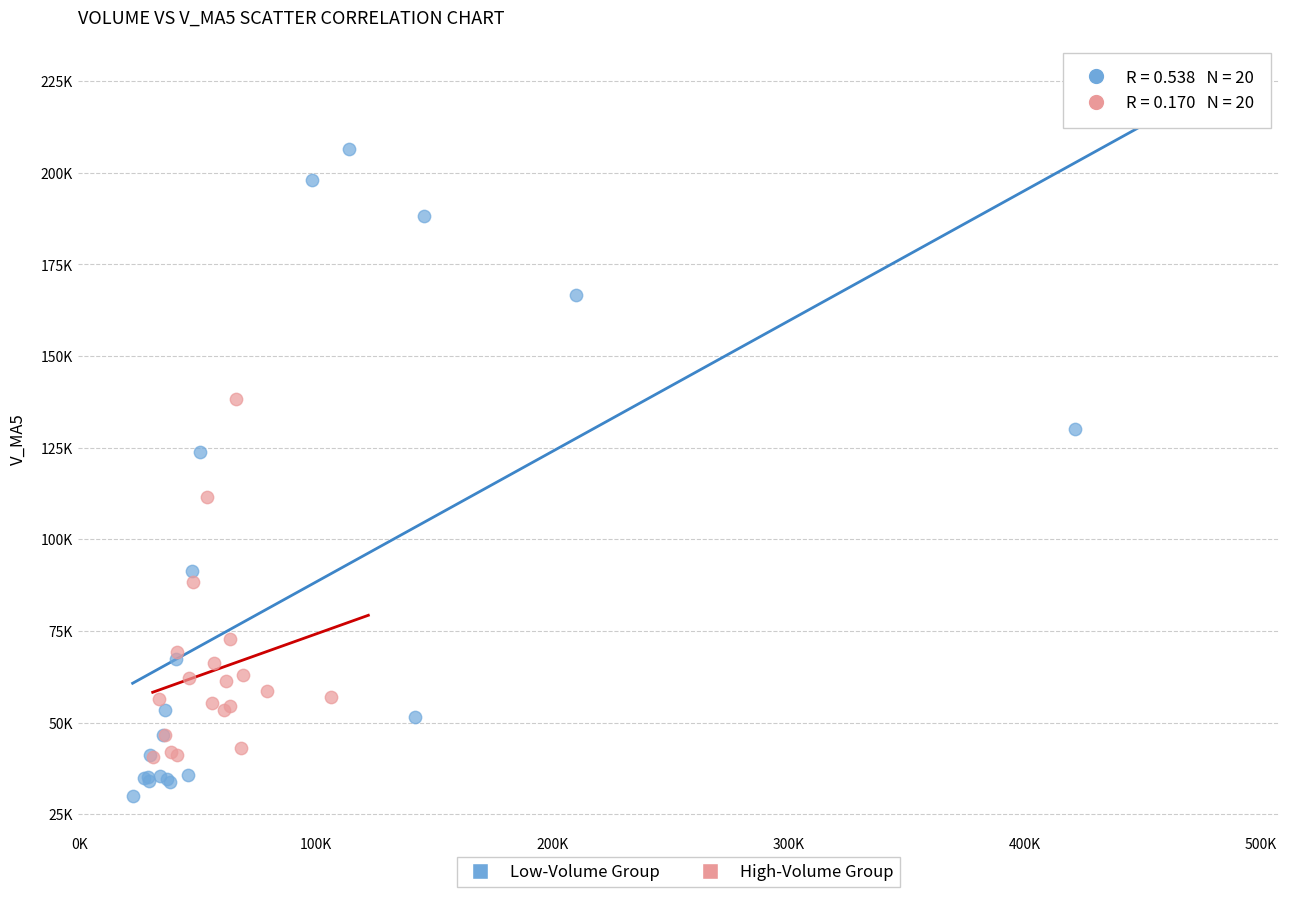

What are all the series names shown in the legend?

Low-Volume Group, High-Volume Group